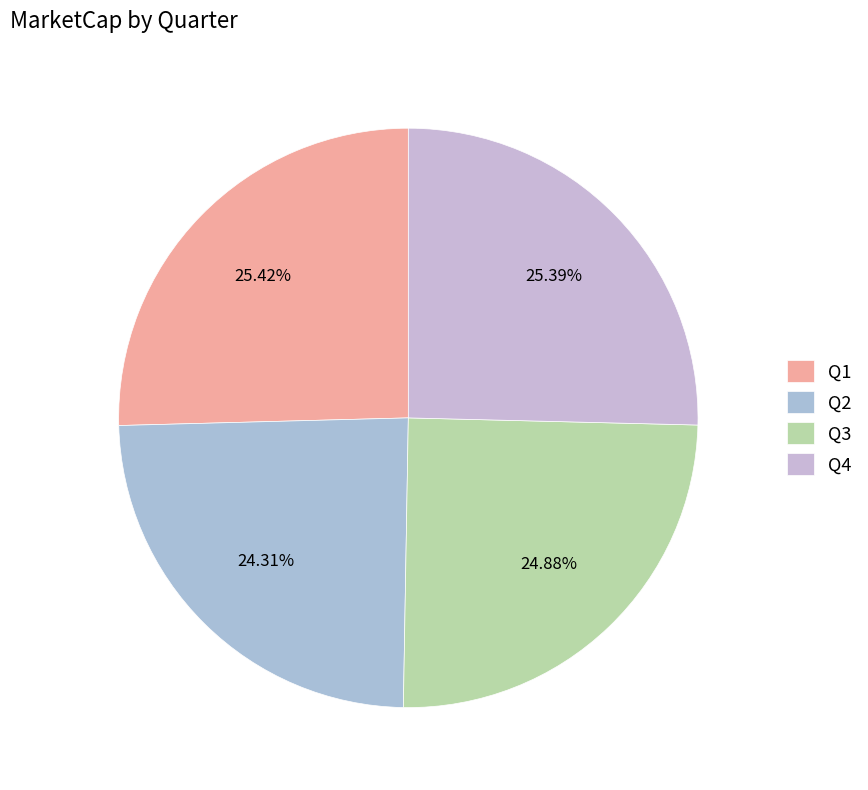

Is it true that Q1 is 32% of the pie?

False